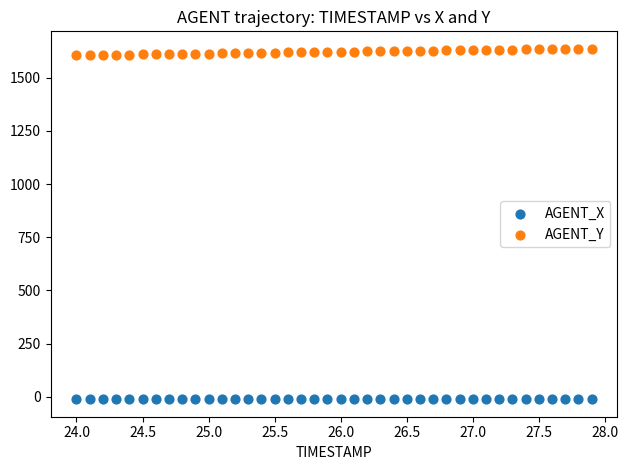

Which series contains the lowest Y value?

AGENT_X